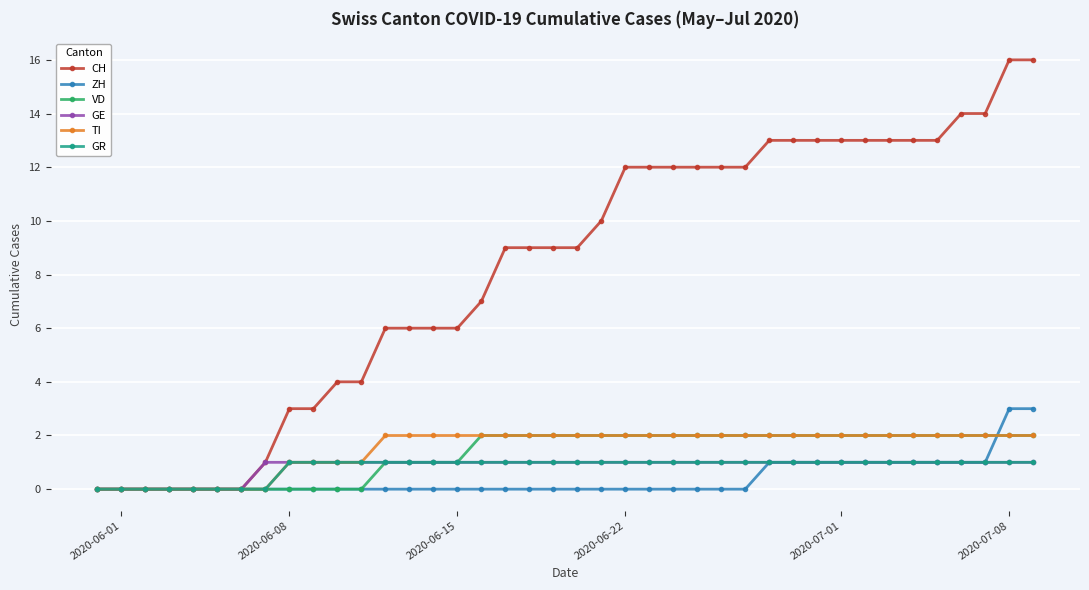

What is the value of the GR point at the 32nd from the left?

1